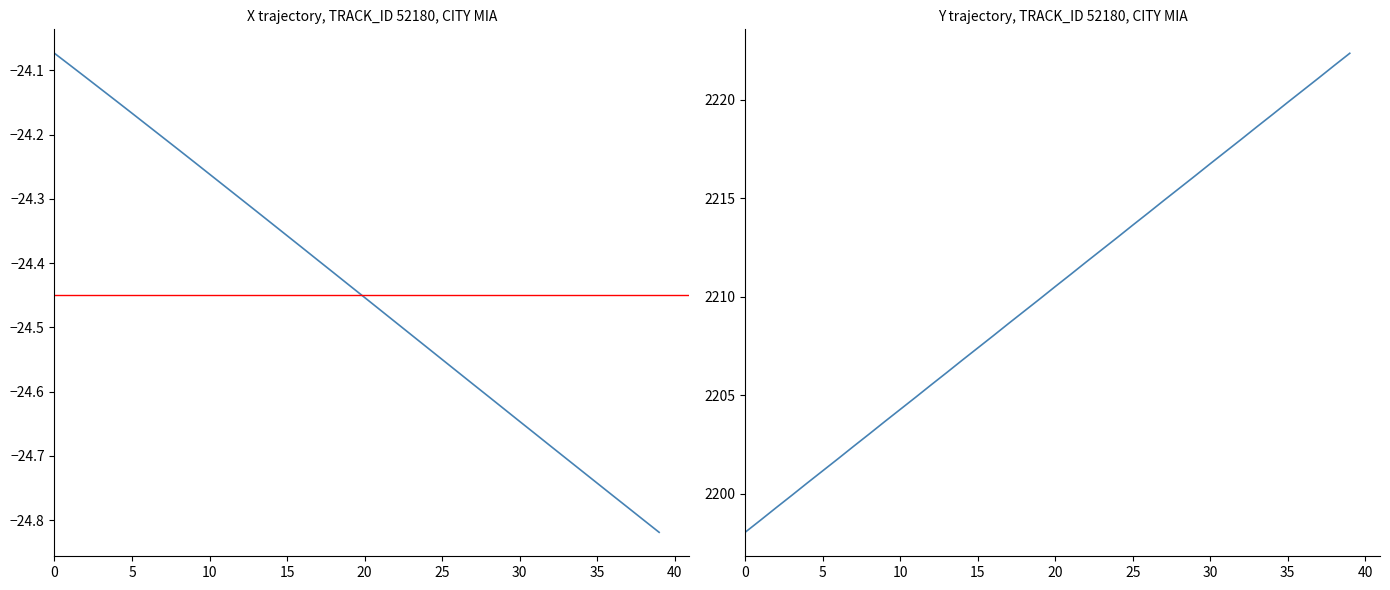

True or false: X and Y intersect in this chart.

False